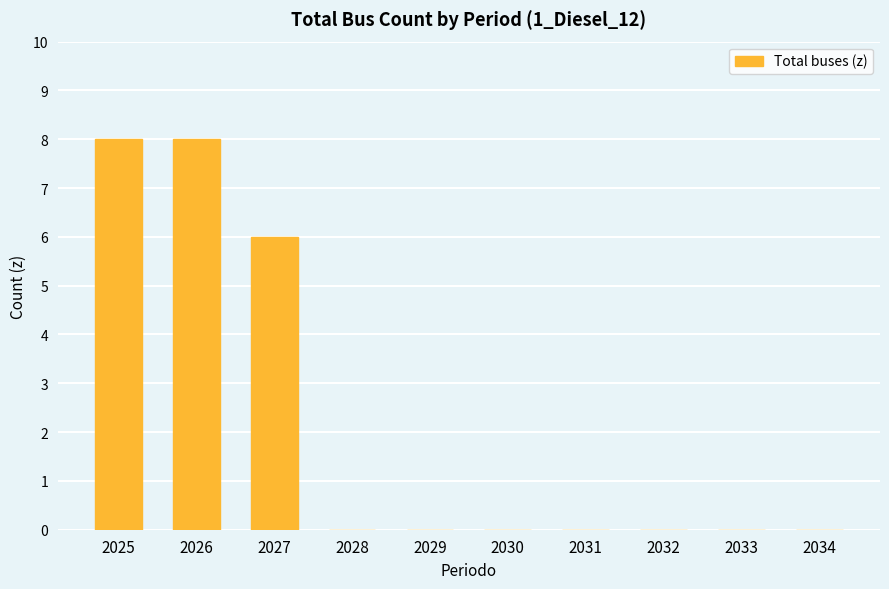

Which has a higher value, 2031 or 2027?

2027